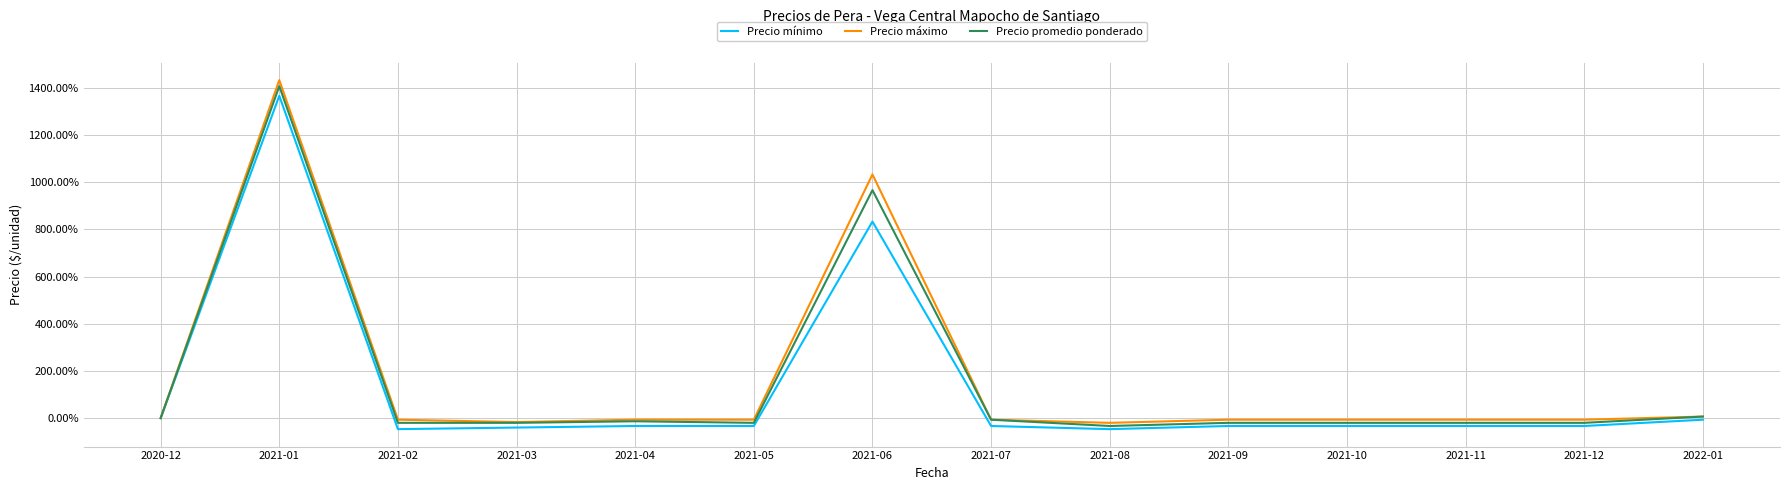

Which series has the largest range (max minus min)?

Precio máximo